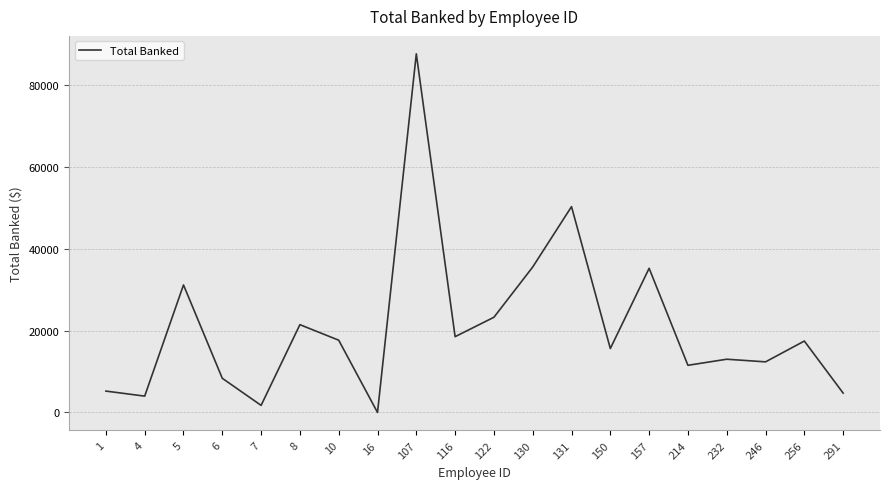

What is the greatest value displayed?

87645.0